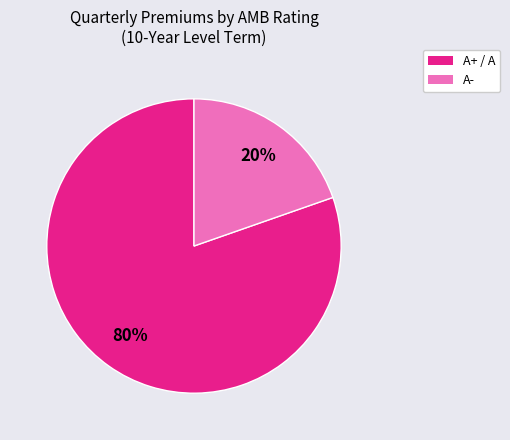

To the nearest percent, what is the average slice percentage?

50%